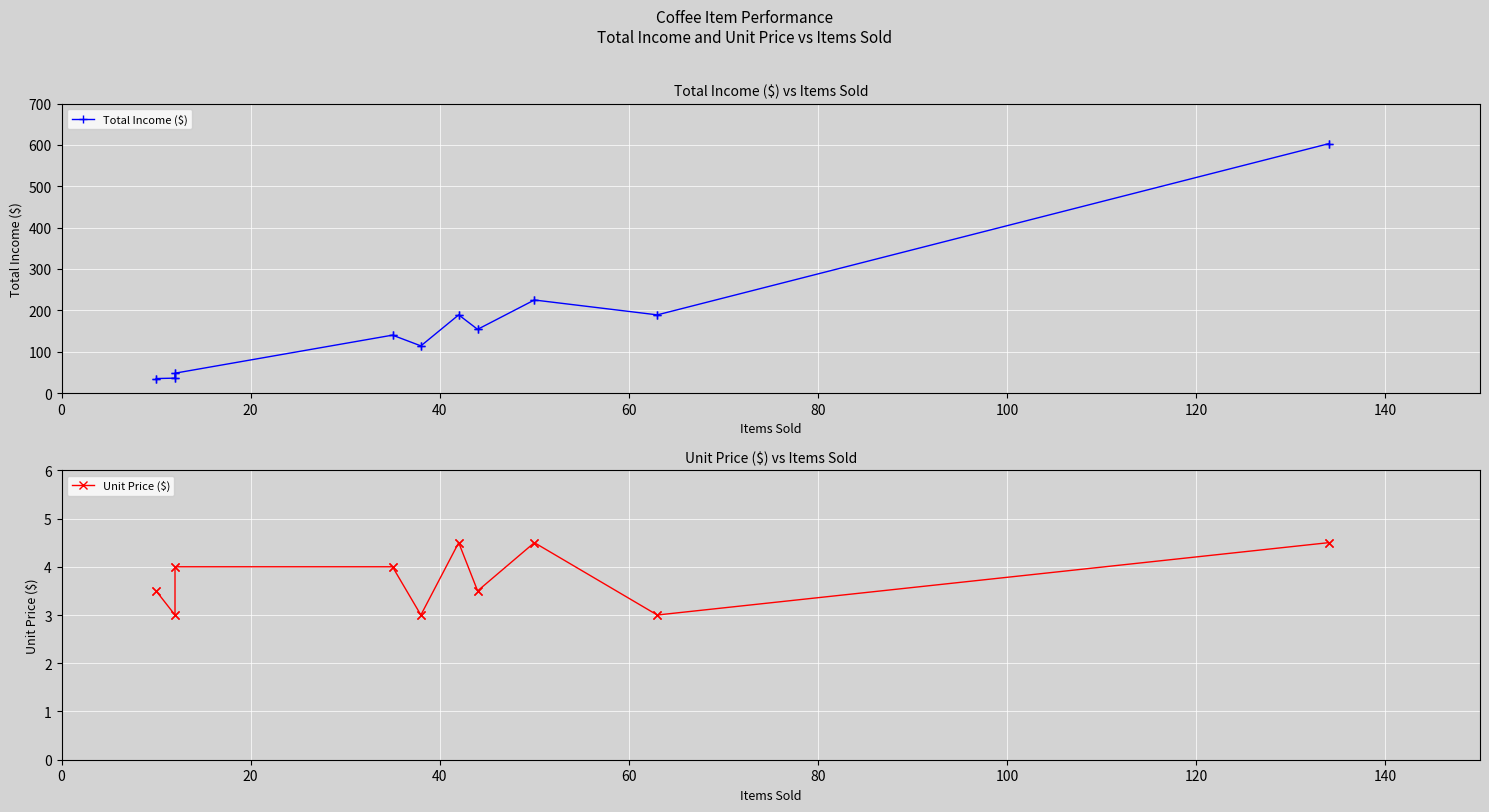

What is the value of the Total Income ($) point at the 10th from the left?

603.0